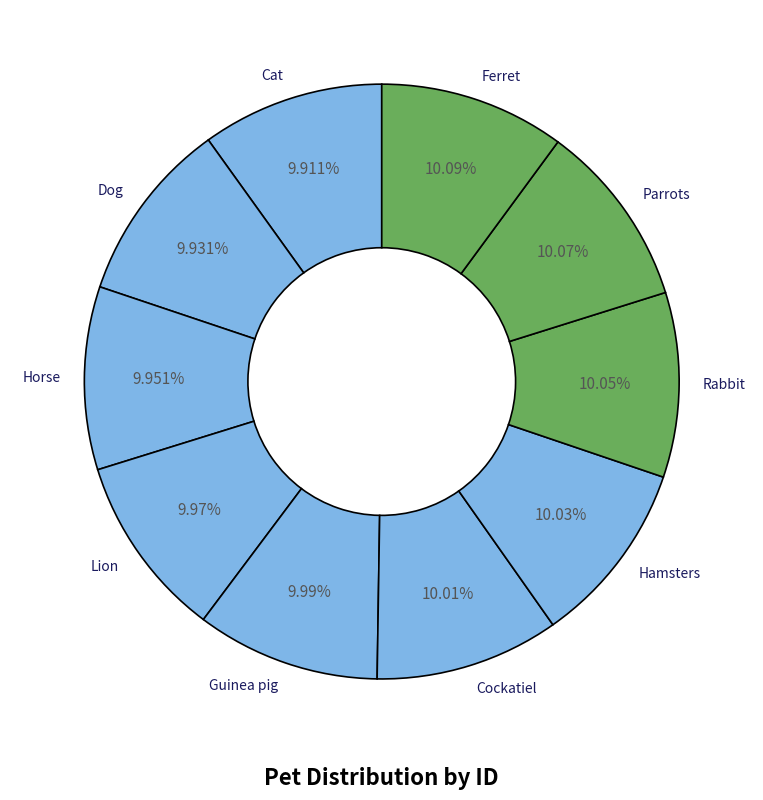

The Parrots slice represents 1% of the pie. True or false?

False